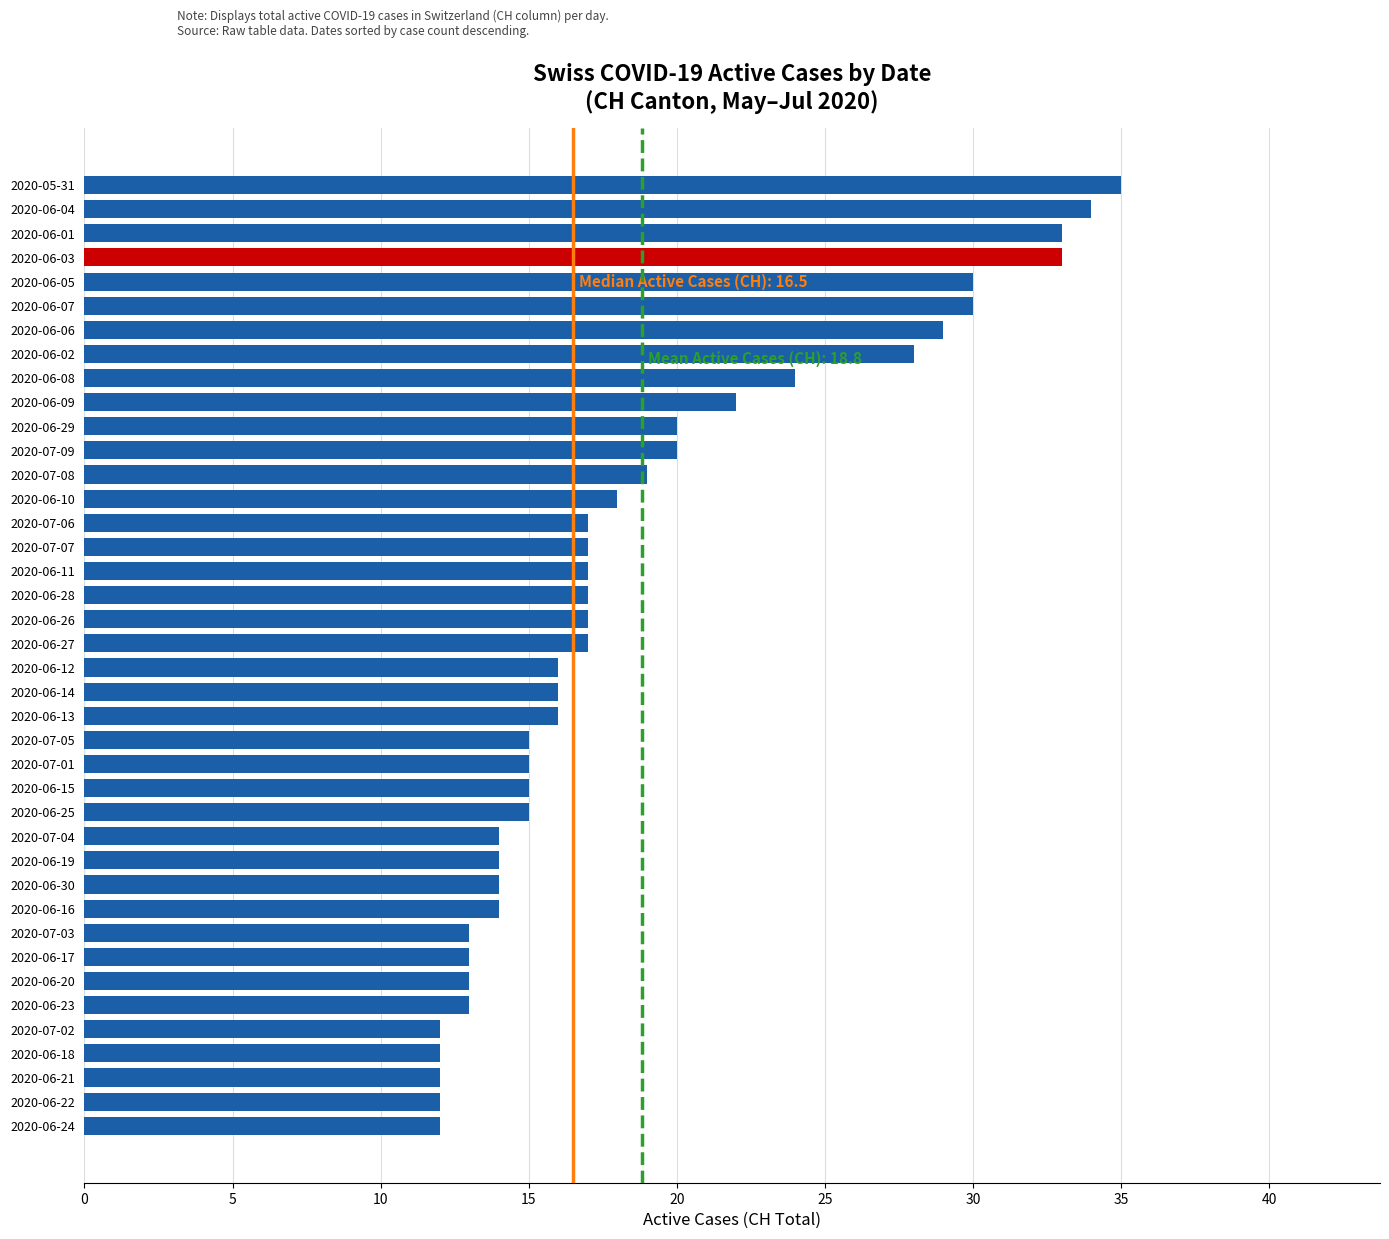

How many data points does each series have?

40